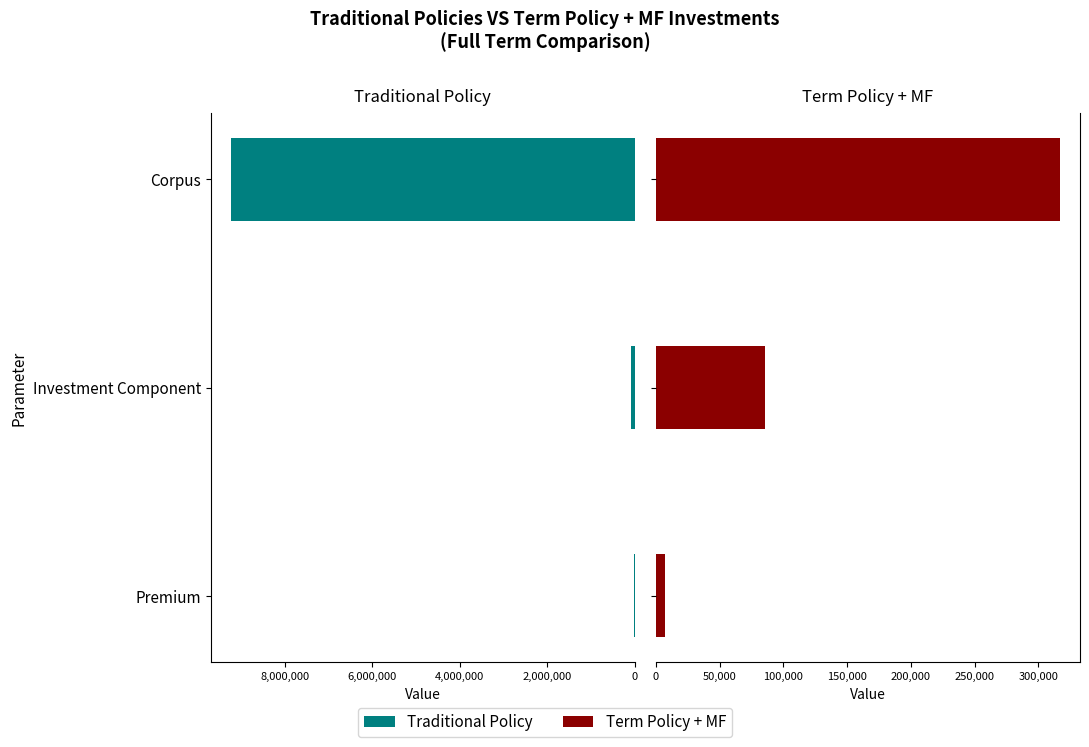

Rank the series by their maximum value, from lowest to highest.

Term Policy + MF, Traditional Policy